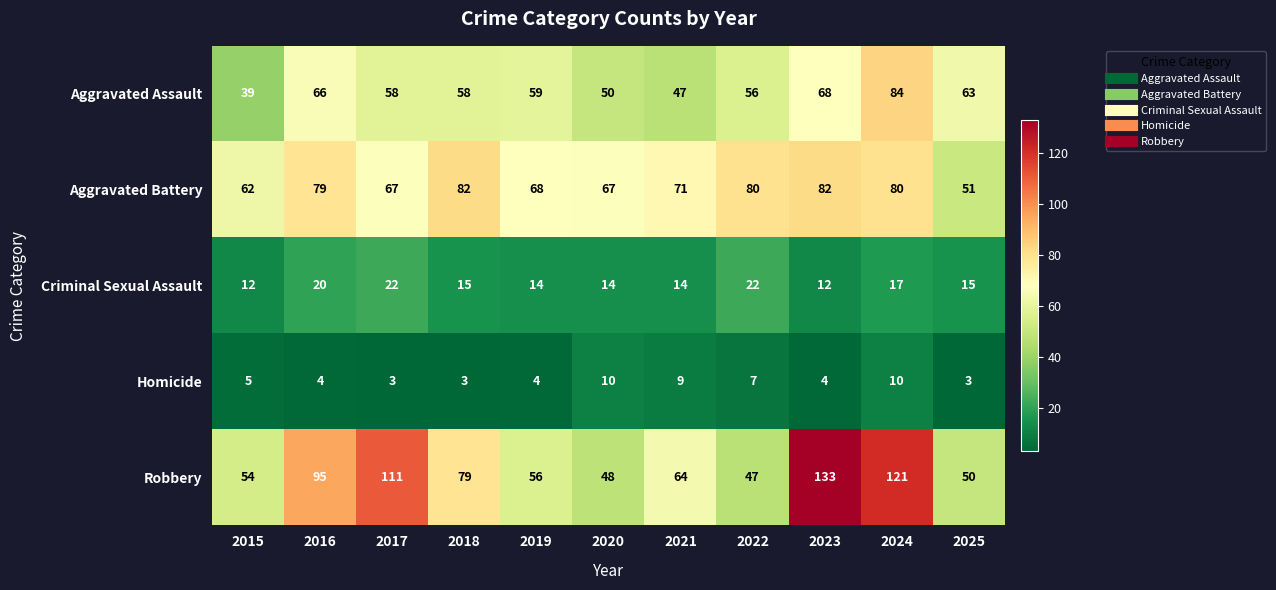

Where does the Homicide series first go above 4?

2015